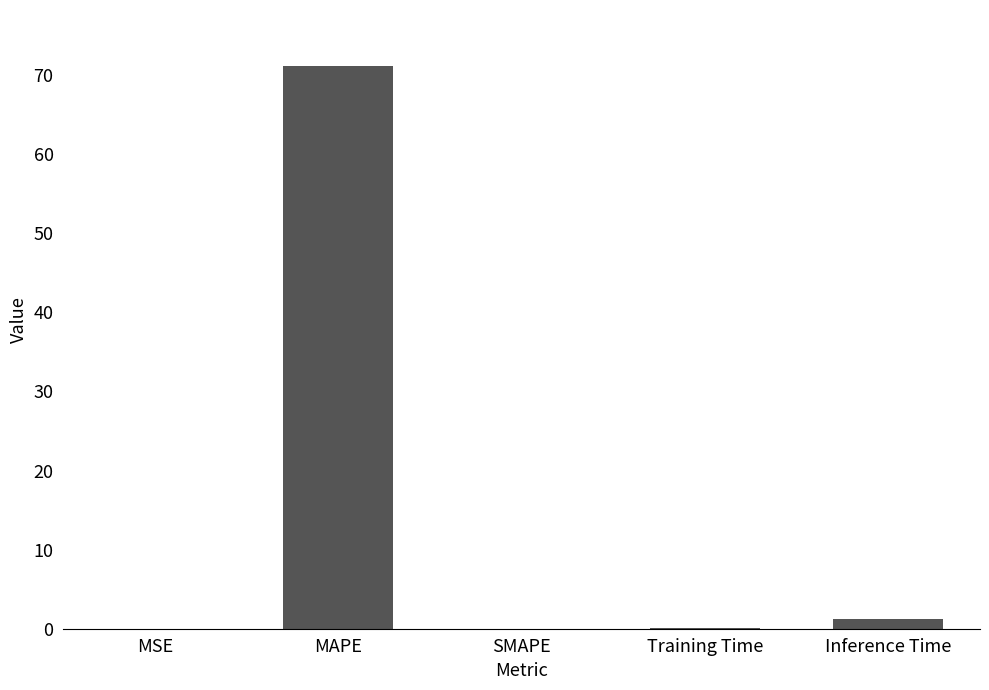

What is the change in value from MAPE to SMAPE?

-71.1